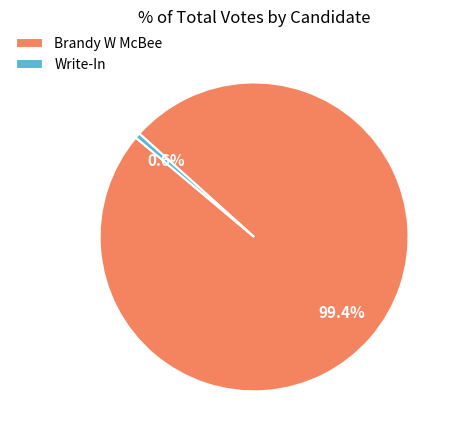

The Write-In slice represents 14% of the pie. True or false?

False